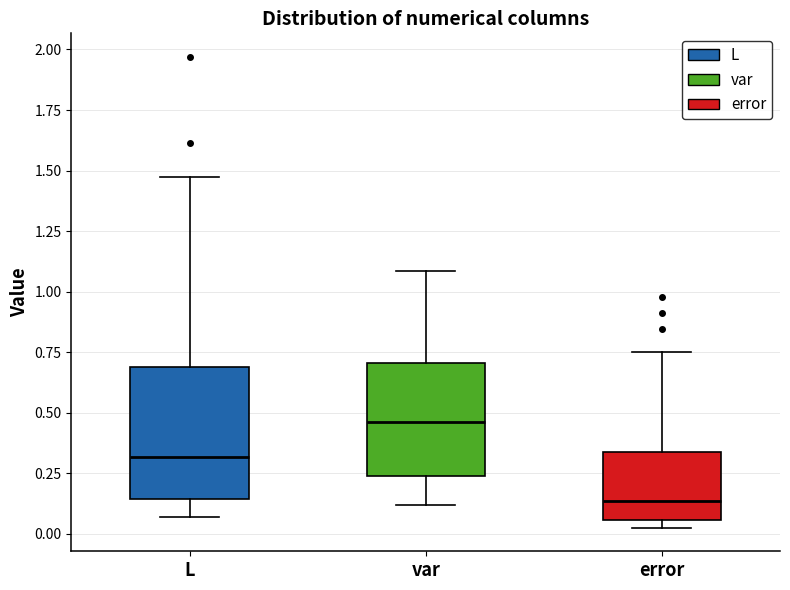

Reading left to right, read every box against the y-axis: the position of its median line, the range the box covers, and the ends of its whiskers. The values are not printed on the chart, so give them approximately, as read against the axis.

L: median 0.30, box 0.15 to 0.70, whiskers 0.05 to 1.50
var: median 0.45, box 0.25 to 0.70, whiskers 0.10 to 1.10
error: median 0.15, box 0.05 to 0.35, whiskers 0.00 to 0.75